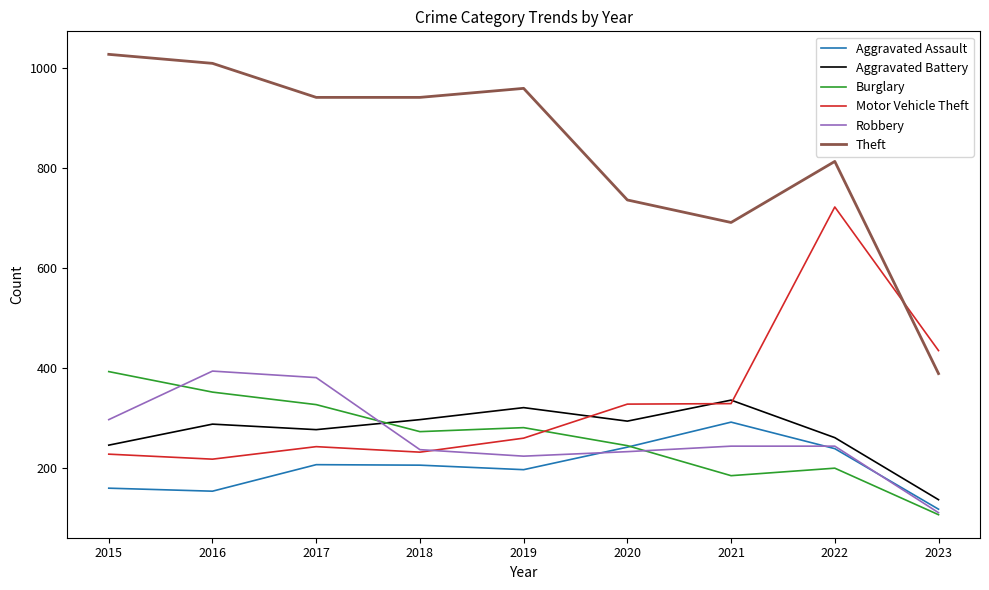

Is the value of Aggravated Battery at 2017 greater than the value of Aggravated Assault at 2019?

Yes